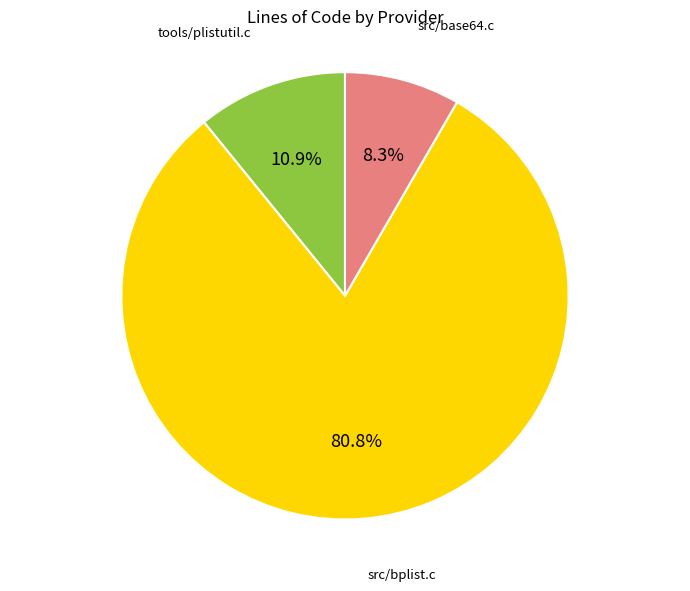

Does any single category account for the majority?

Yes